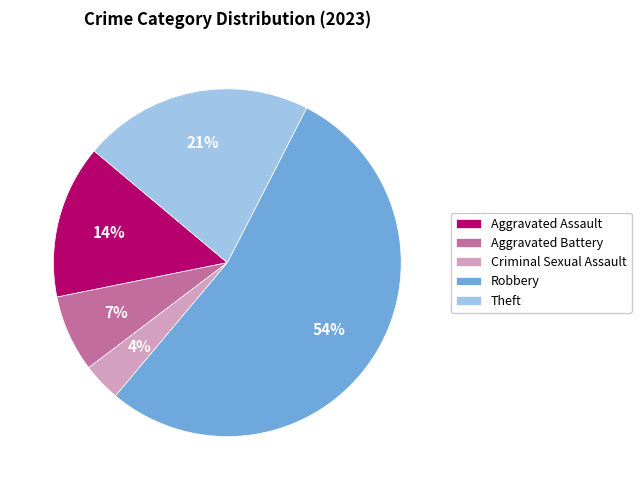

True or false: Aggravated Assault accounts for 8% of the total.

False